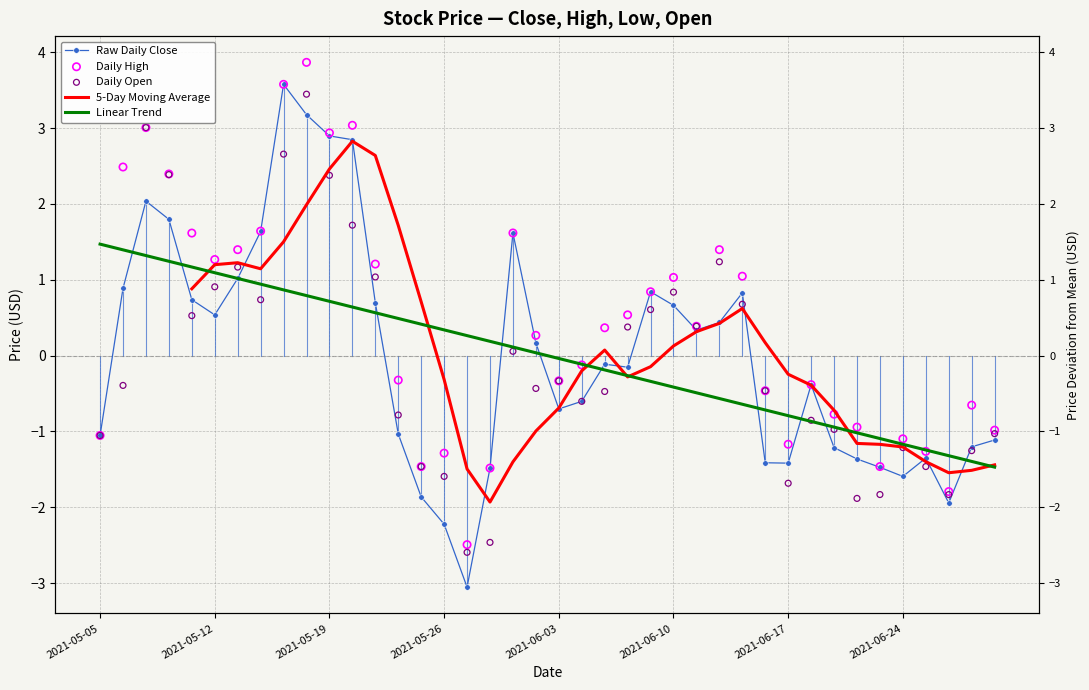

At which category is the sum across all series the highest?

9